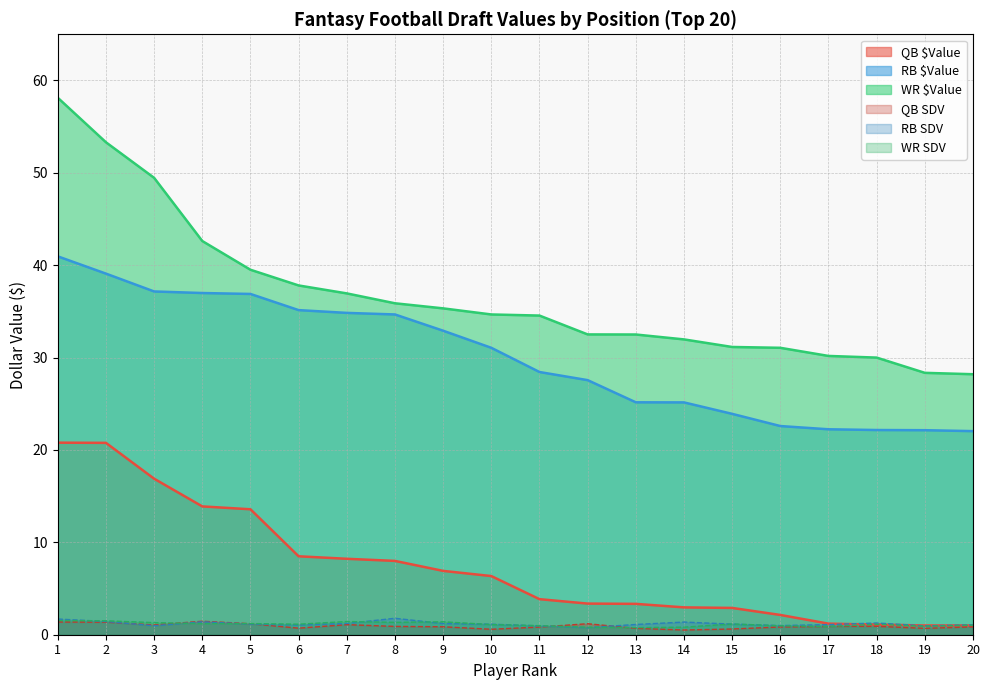

Which has a higher value, 20 or 15?

15